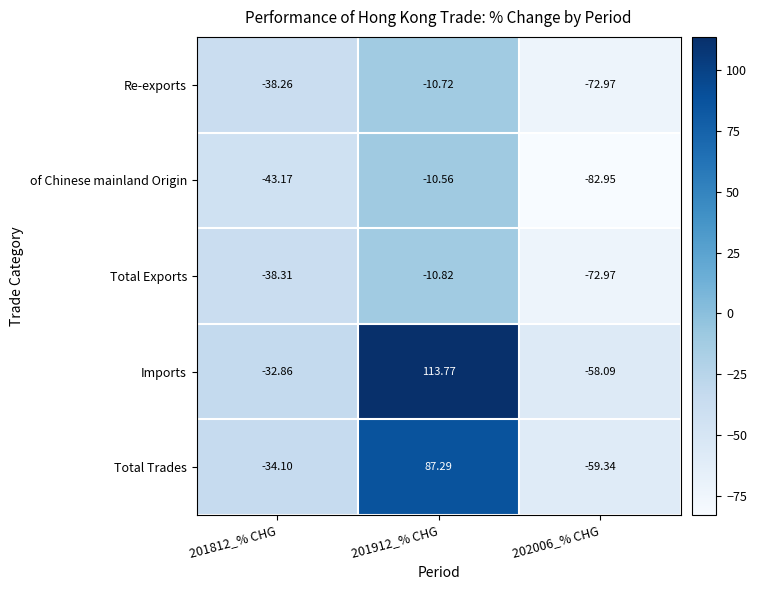

Rank the series by their maximum value, from highest to lowest.

Imports, Total Trades, of Chinese mainland Origin, Re-exports, Total Exports